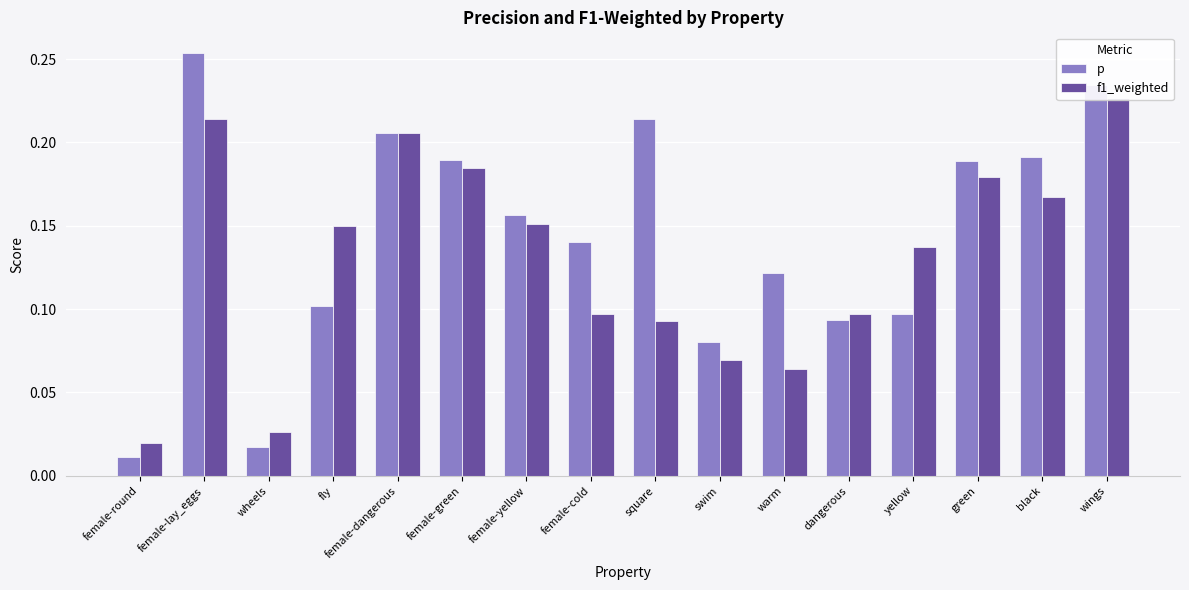

What is the value of the p bar at the 2nd from the left?

0.3